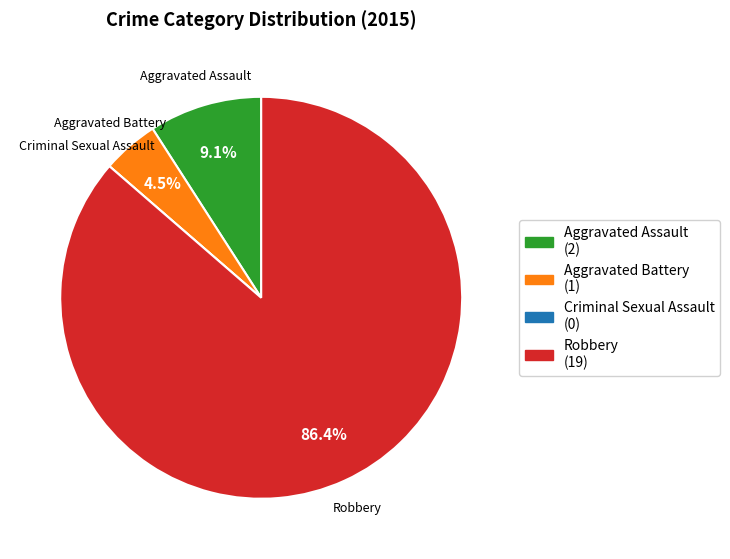

What portion of the pie excludes Robbery?

13.6%